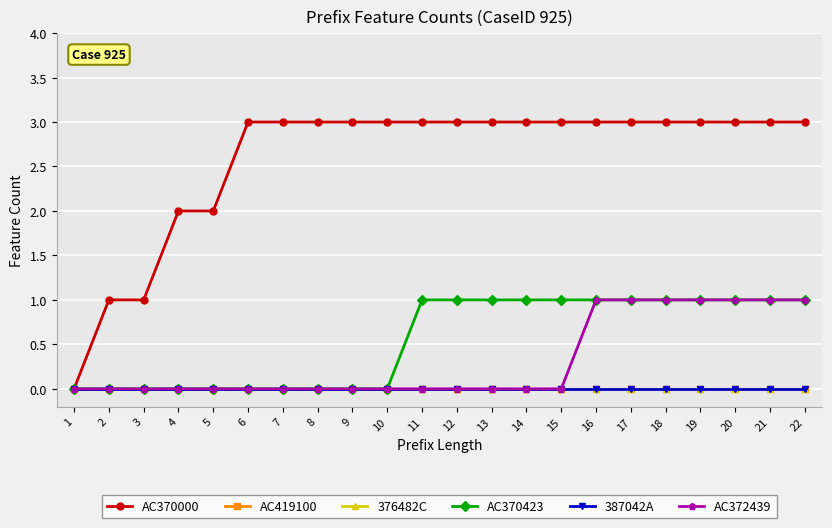

Which label corresponds to the largest value in the chart?

6